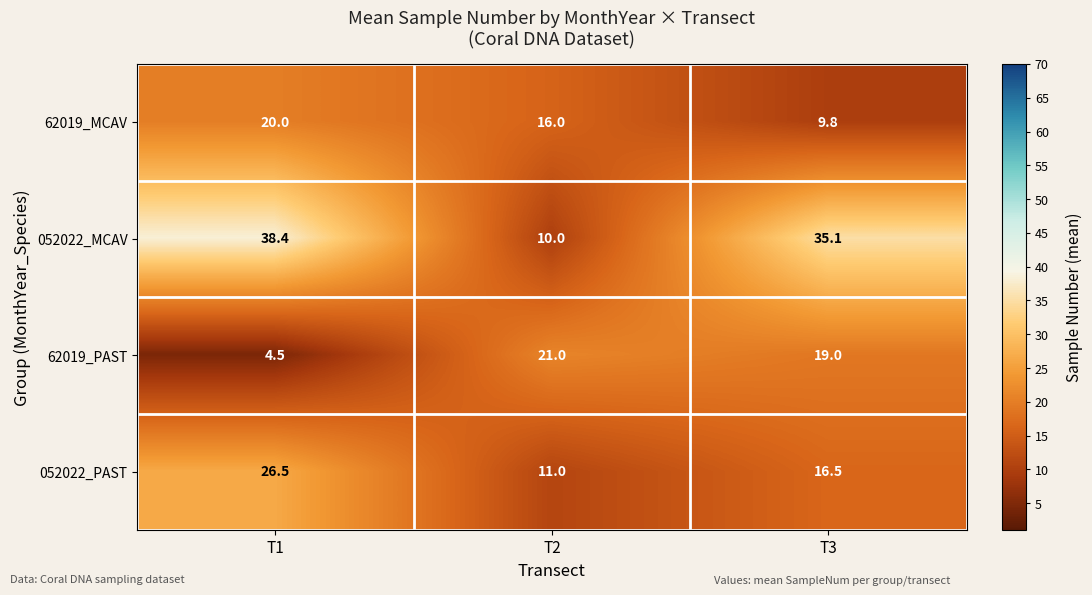

Where is 62019_PAST nearest to the value 12?

T3